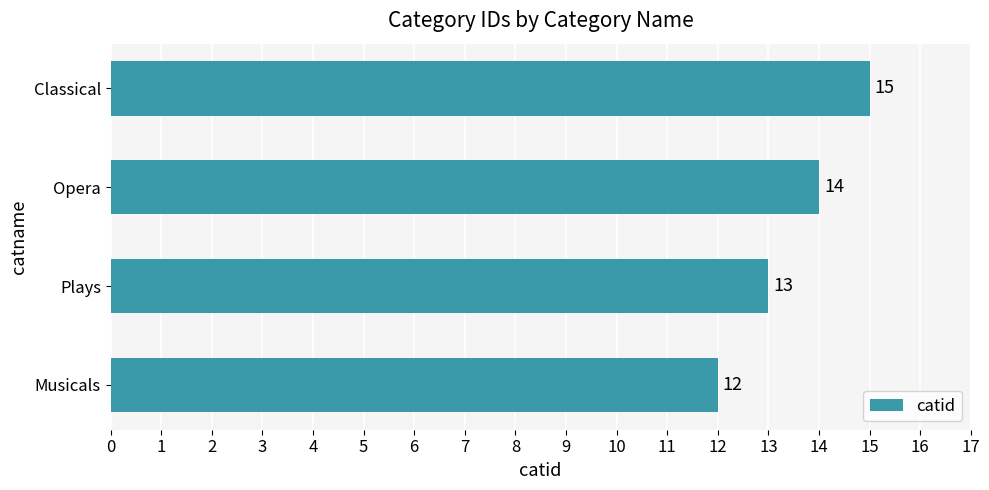

List the labels in order of value, largest first.

Classical, Opera, Plays, Musicals